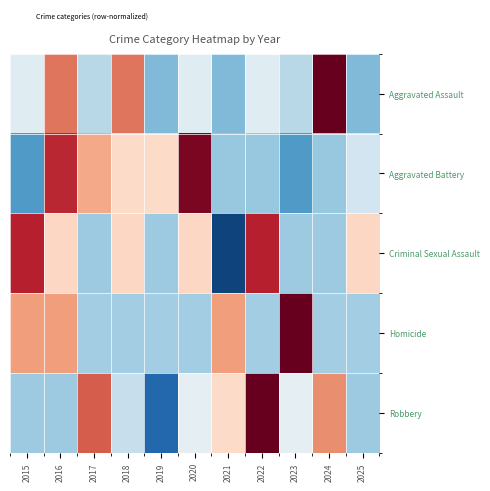

What is the smallest value displayed?

-1.9